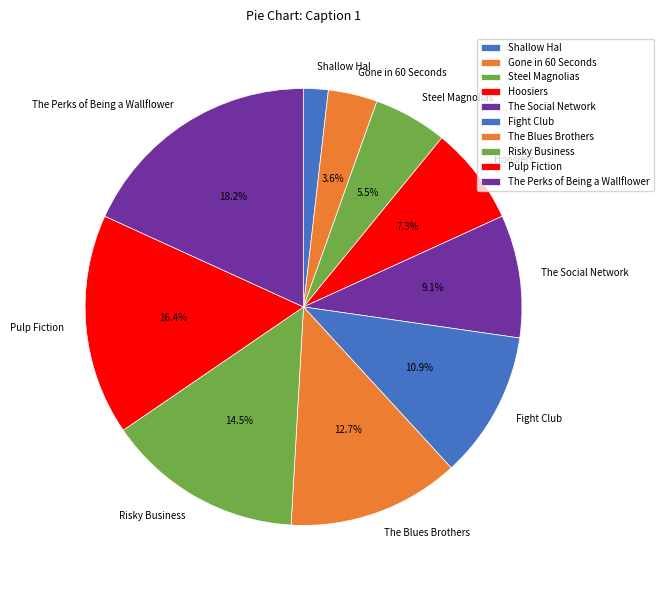

What is the ratio of the value at Gone in 60 Seconds to the value at Steel Magnolias?

0.7